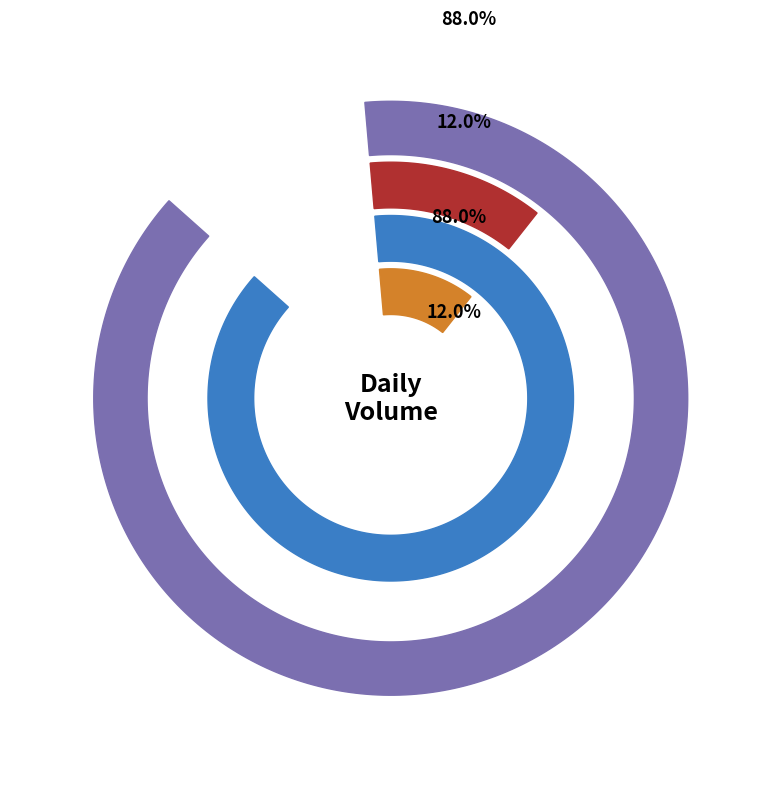

To the nearest percent, what is the difference between the largest and smallest slice percentages?

76%